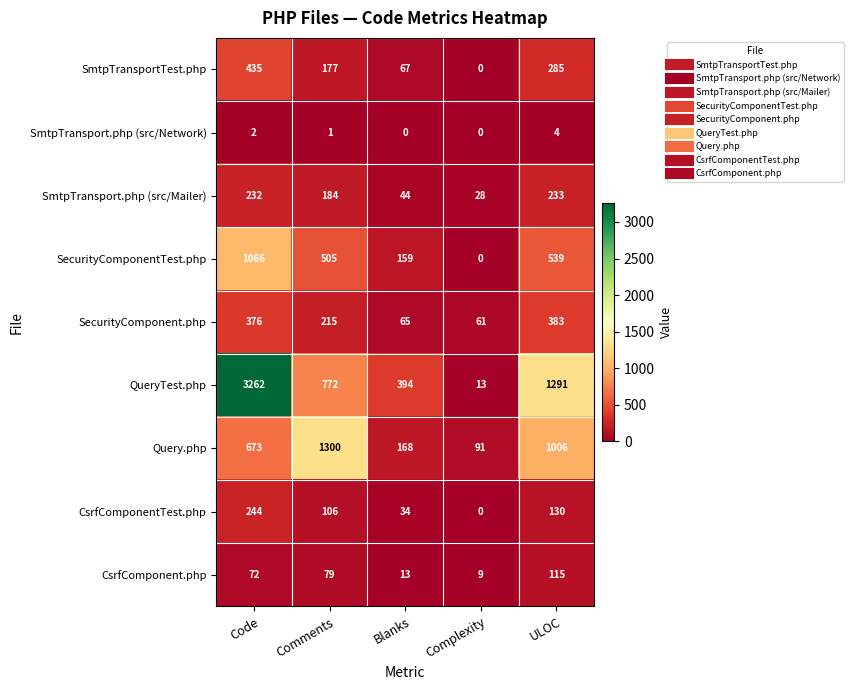

At which label is QueryTest.php closest to 1637?

ULOC